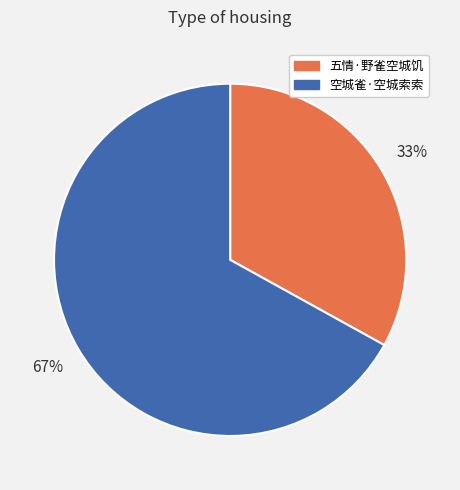

Approximately how many times larger is the value at 五情·野雀空城饥 compared to 空城雀·空城索索?

0.5